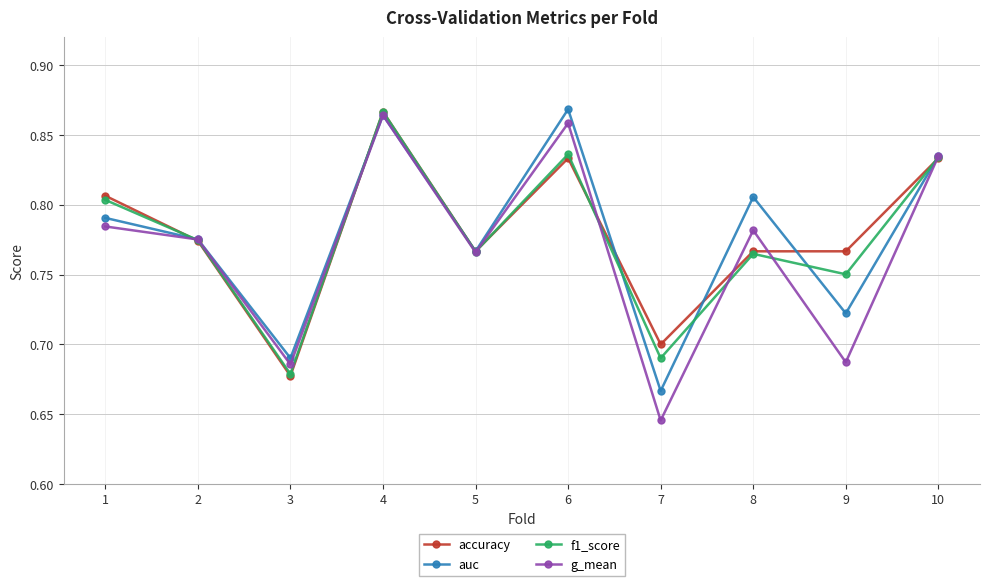

At which category is the sum across all series the highest?

4